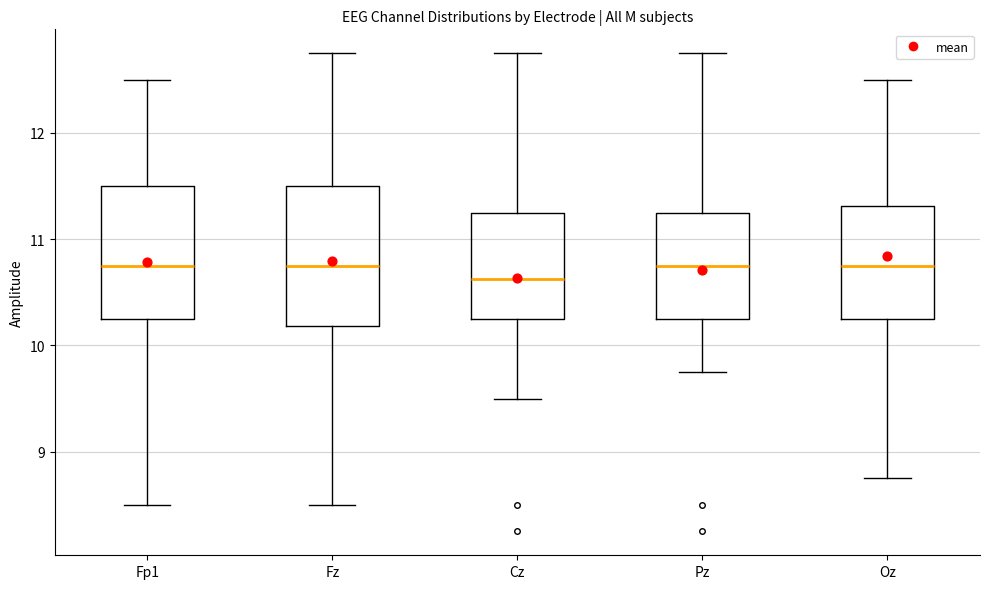

Which box's median line is the lowest?

Cz